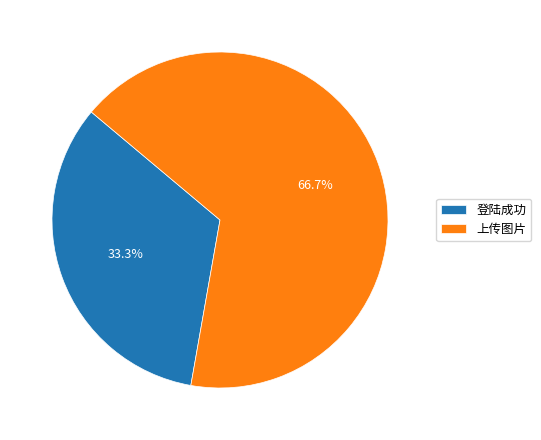

What is the majority slice?

上传图片